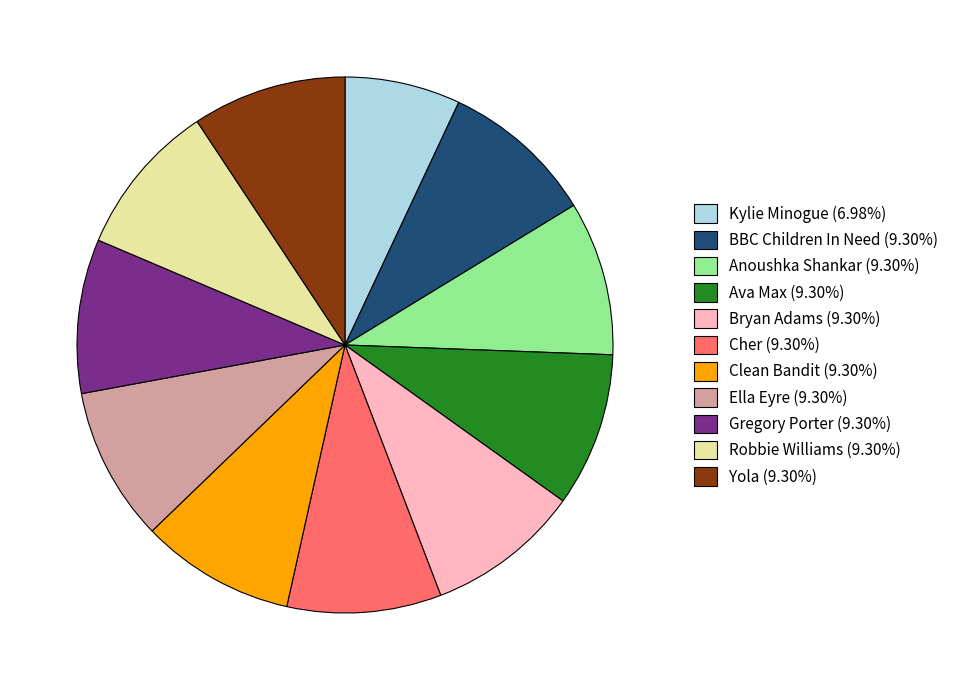

True or false: Bryan Adams accounts for 9% of the total.

True